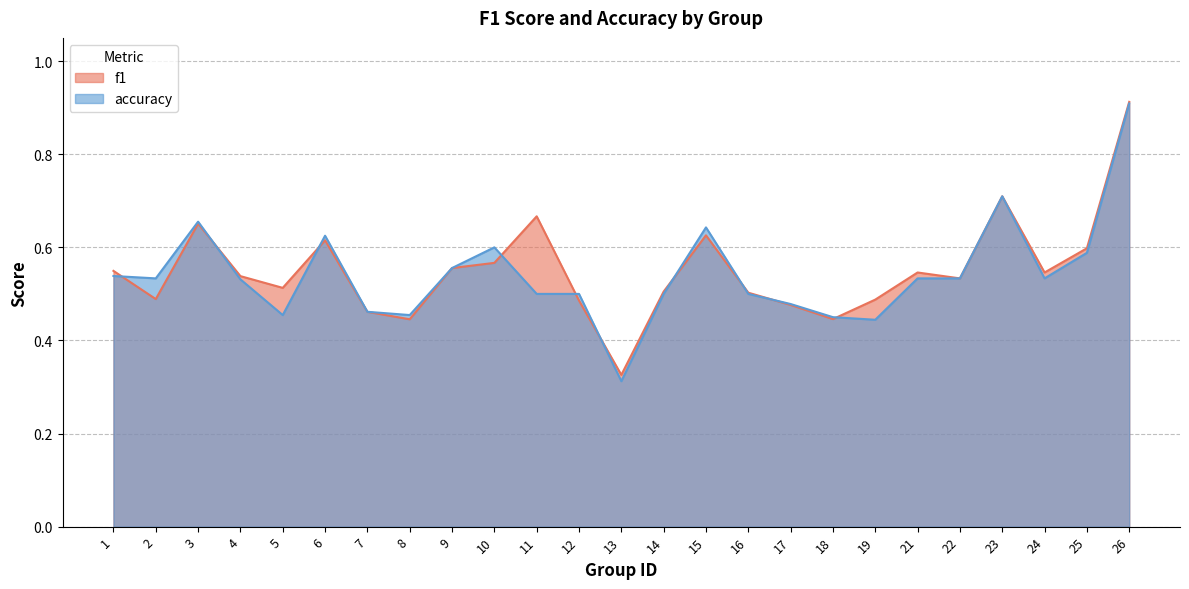

Does the chart have visible grid lines?

Yes